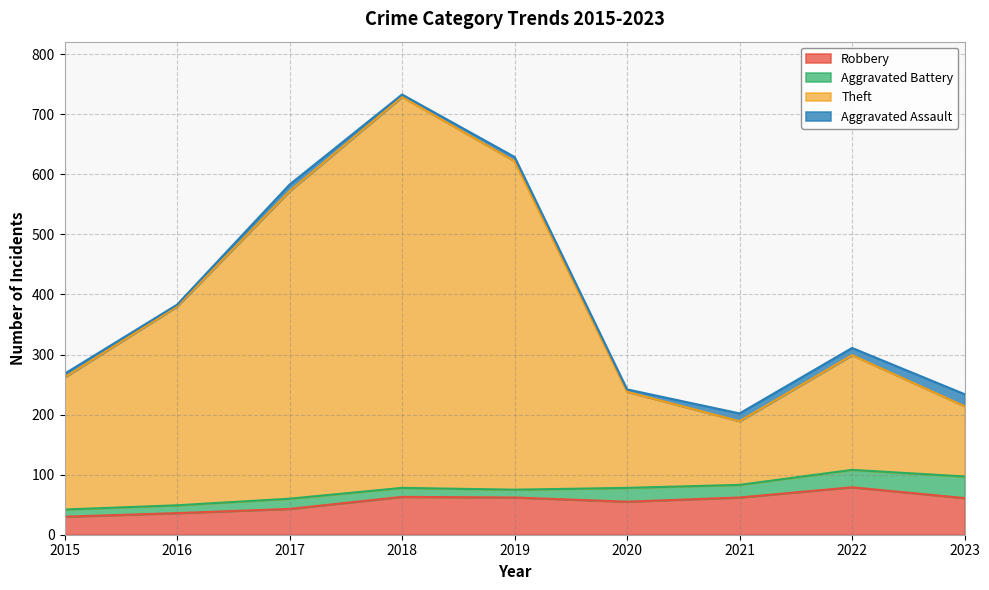

How many data points does each series have?

9